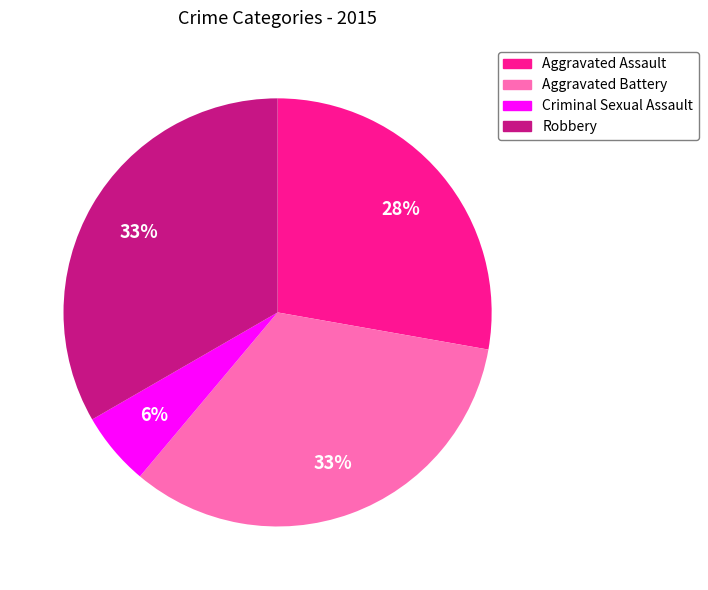

True or false: Aggravated Battery accounts for 33% of the total.

True